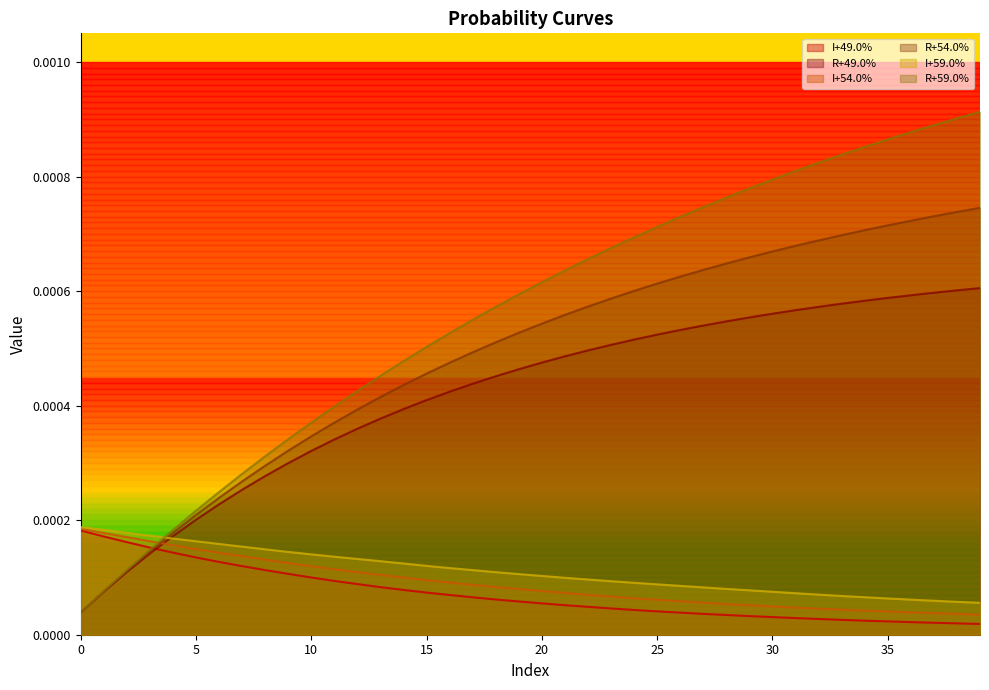

Does the chart have visible grid lines?

No